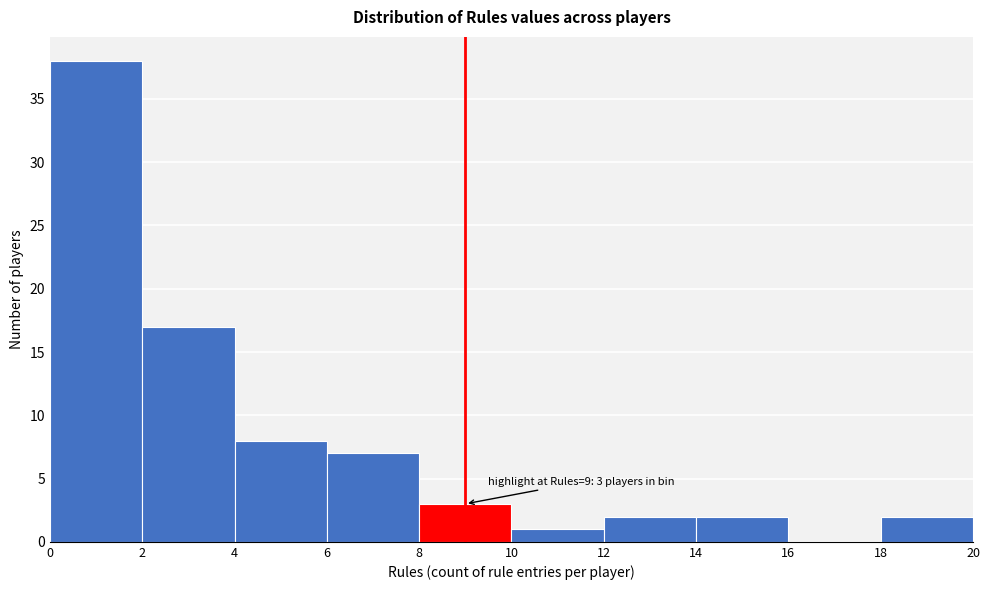

Over which range of the x-axis is the bar tallest?

0 to 2